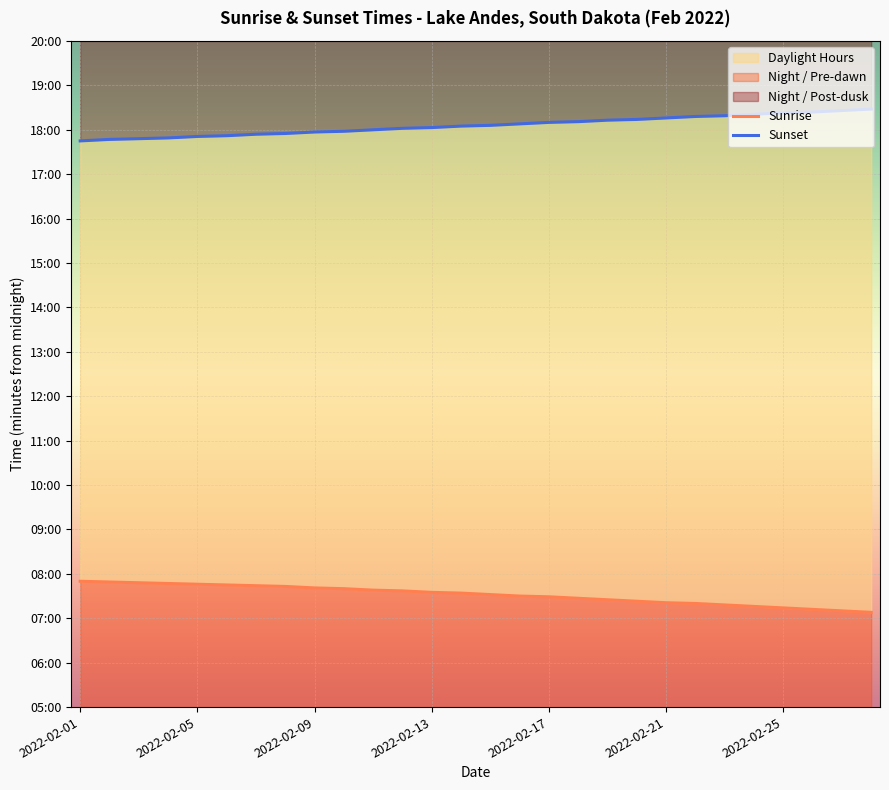

What is the maximum value shown in the chart?

1108